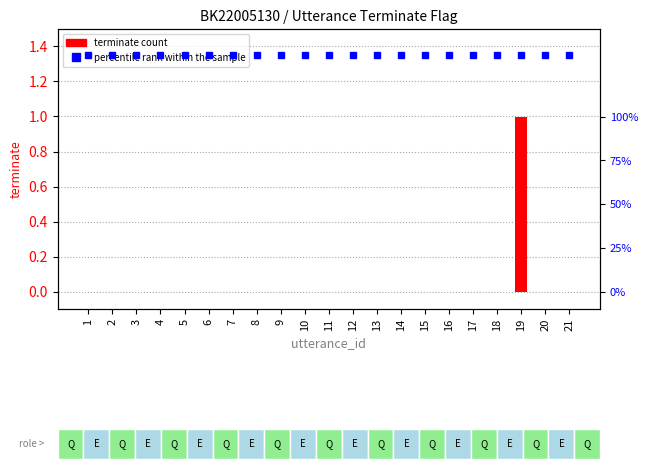

Where is the data nearest to the value 0?

1